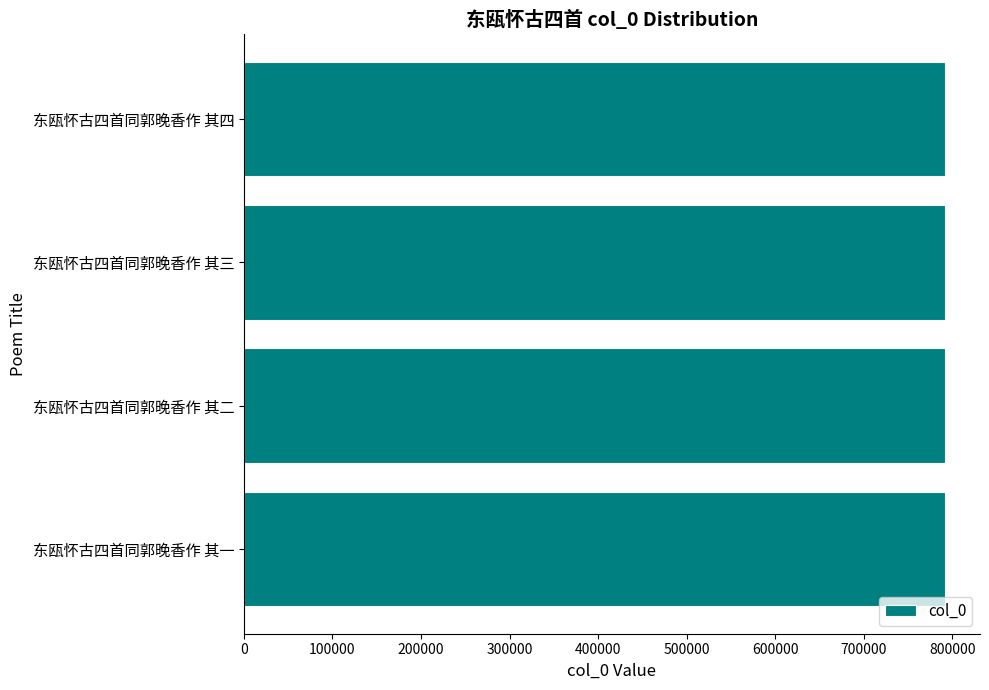

What is the sum of all values?

3166986